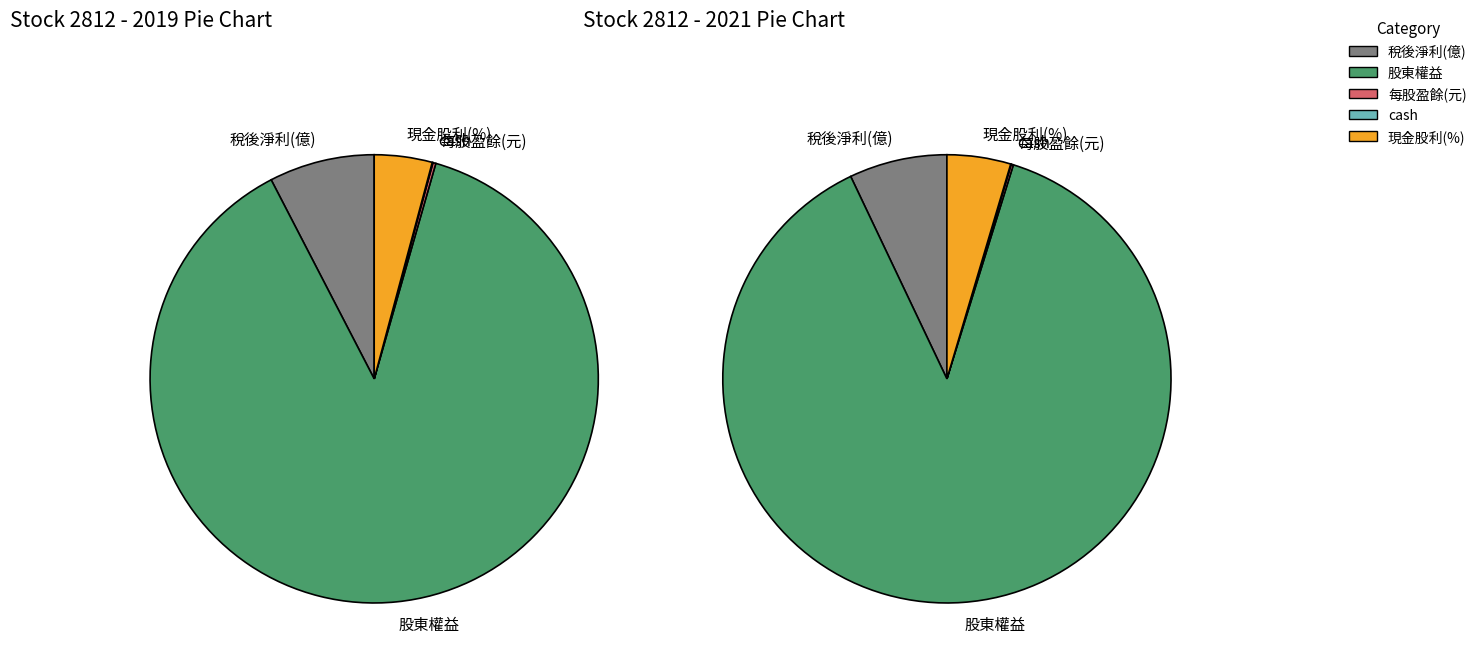

Is values_2019 the majority of the pie?

No